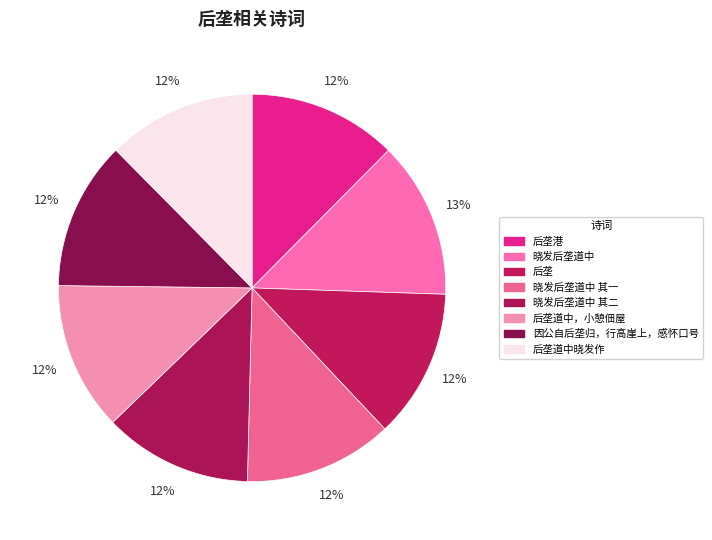

To the nearest percent, what percentage of the pie is 晓发后垄道中 其一?

12%